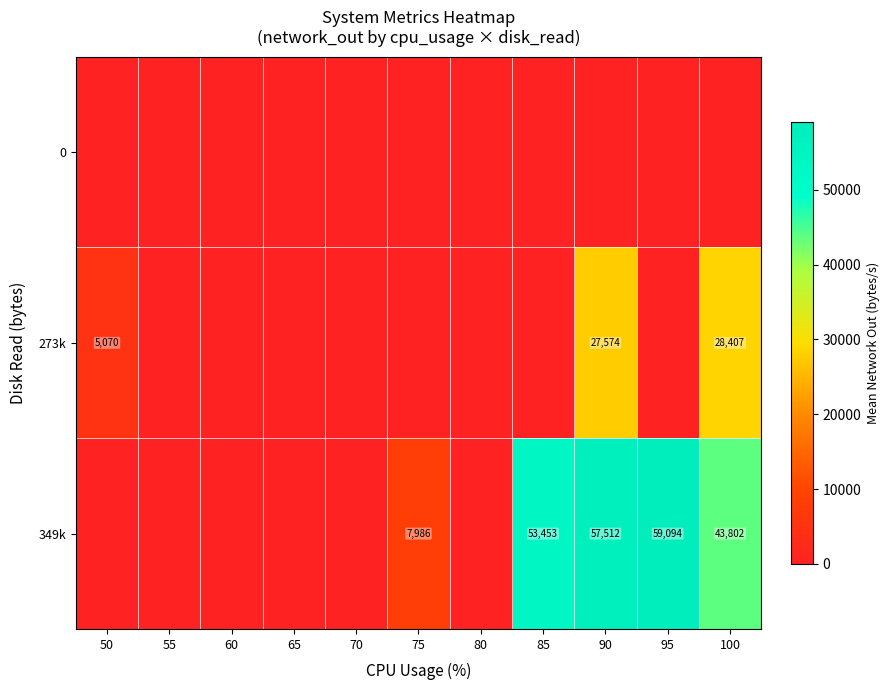

True or false: 349k has a value of 53453 at 85.

True